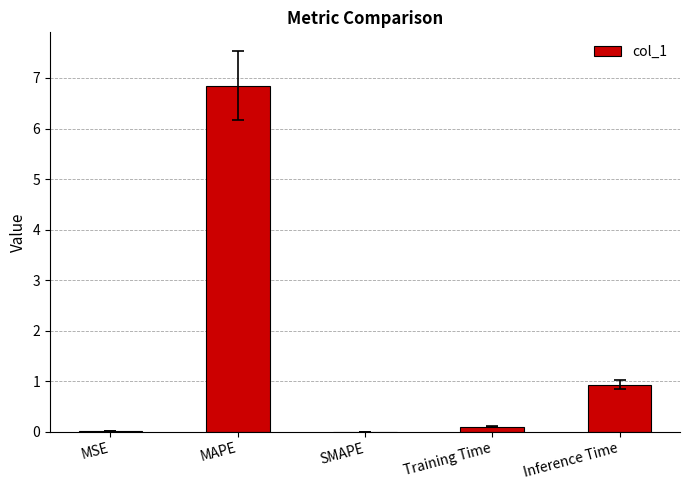

True or false: the data shows 0.9 at Inference Time.

True